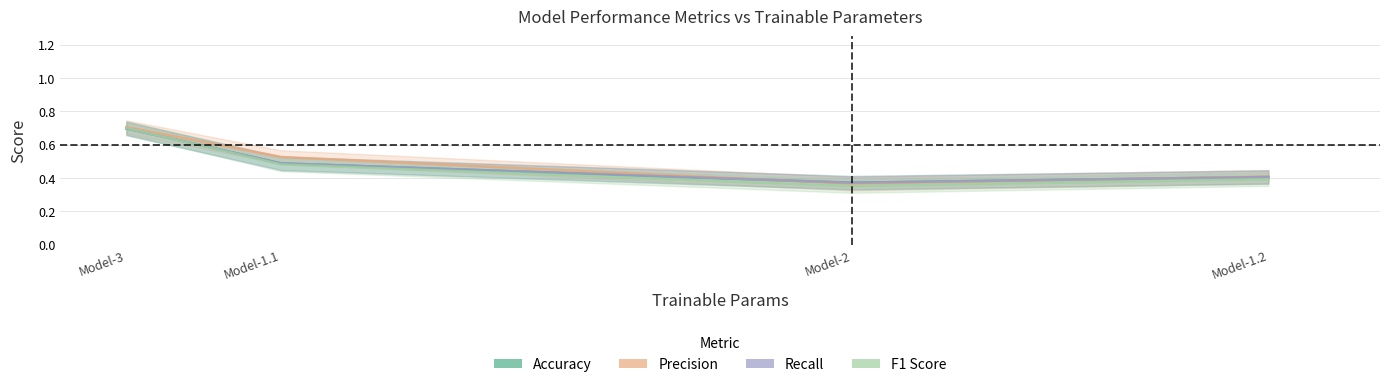

Which category has the highest value across all series?

Model-3